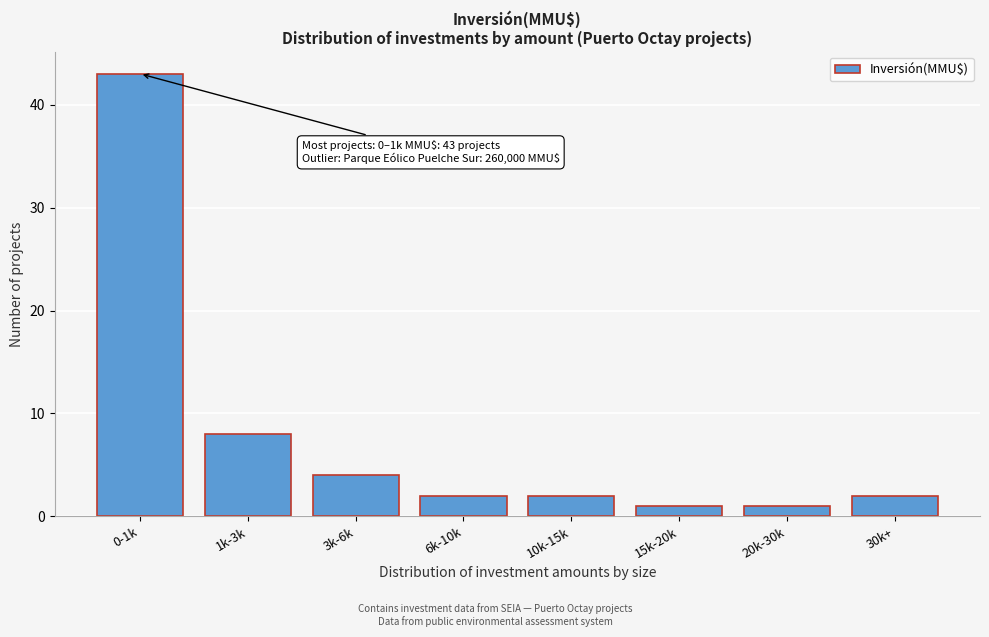

Reading left to right, transcribe all the data shown in this chart.

0-1k=43	1k-3k=8	3k-6k=4	6k-10k=2	10k-15k=2	15k-20k=1	20k-30k=1	30k+=2